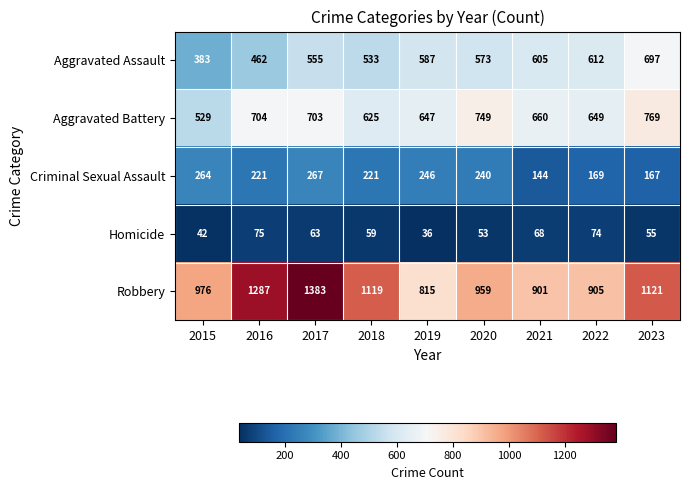

Which category has the lowest value across all series?

2019